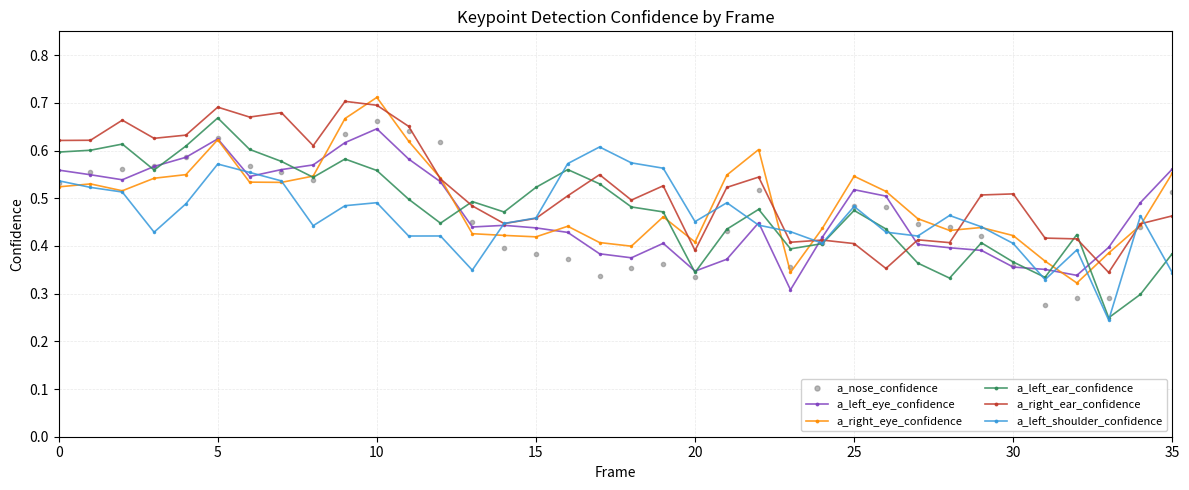

True or false: a_left_shoulder_confidence has more than 2 interior local peaks.

True